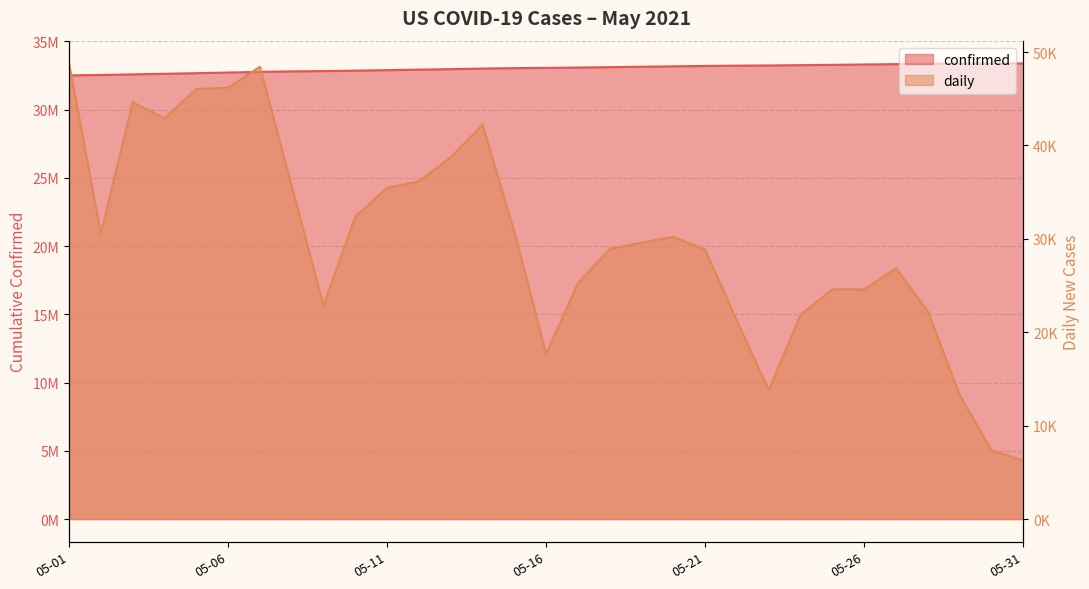

Does the chart have visible grid lines?

Yes